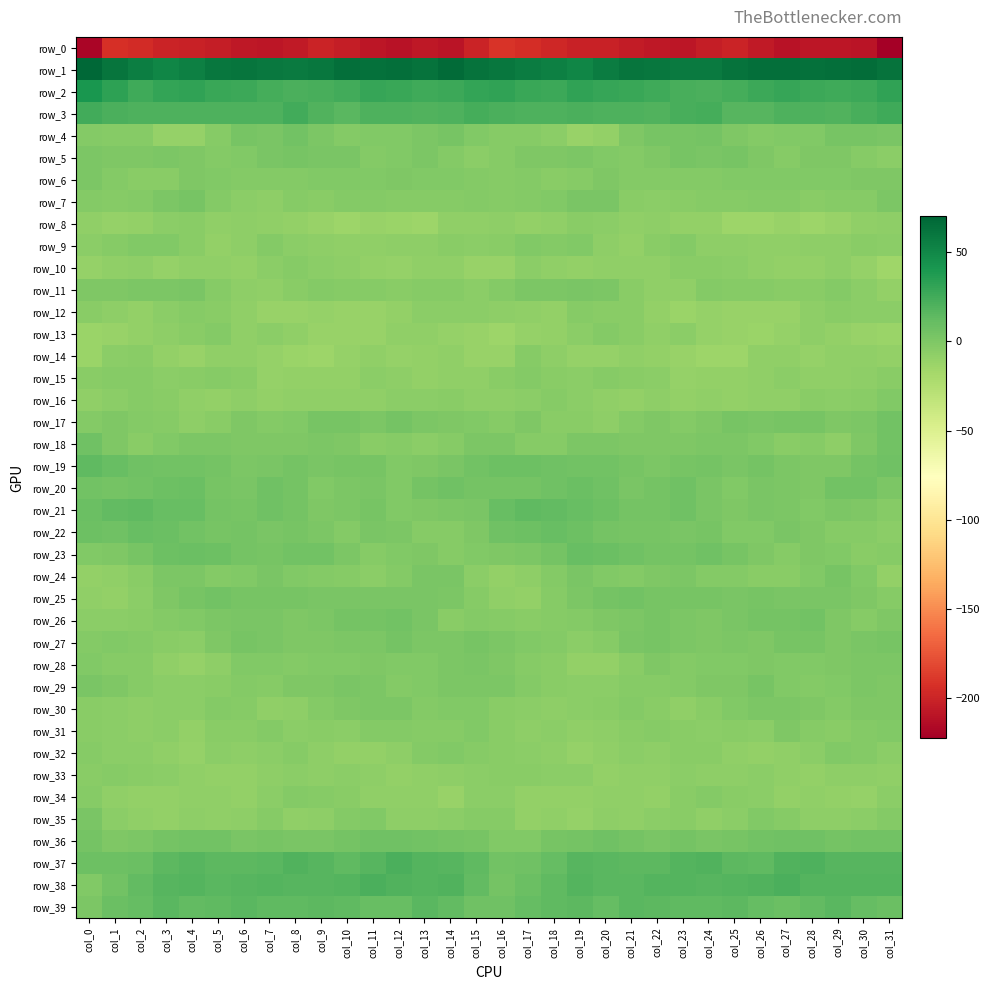

The row_24 series shows -4.0 at col_21. True or false?

False